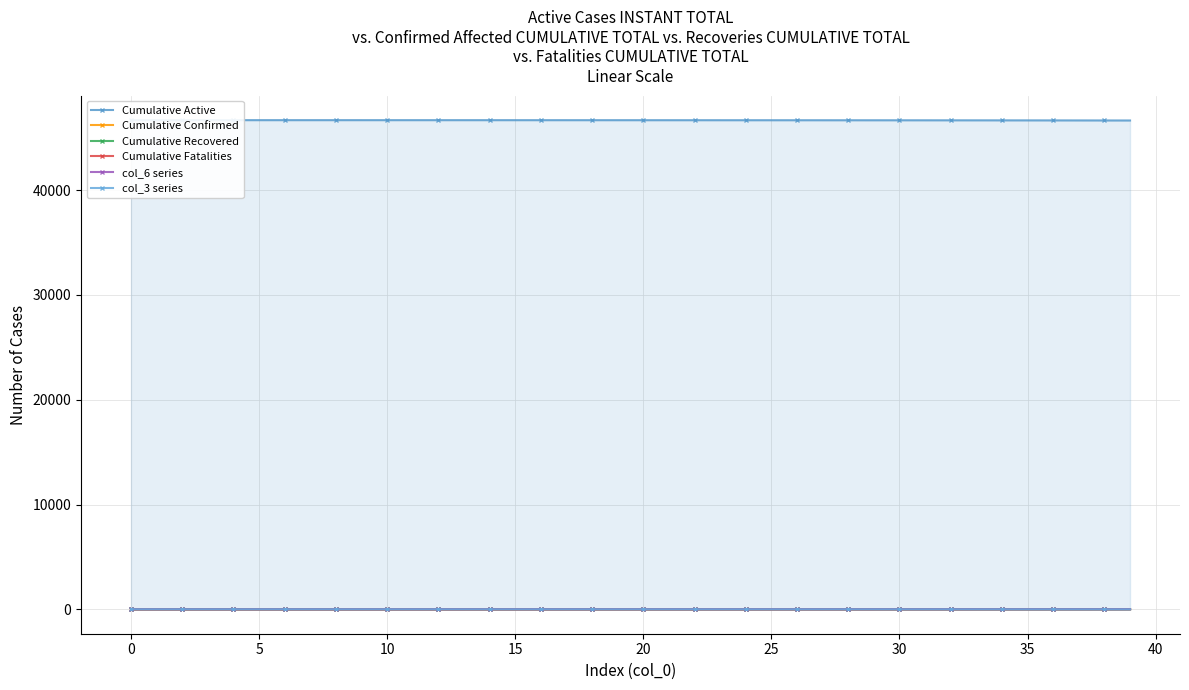

The value of Cumulative Fatalities at 0 is 0.0. True or false?

True